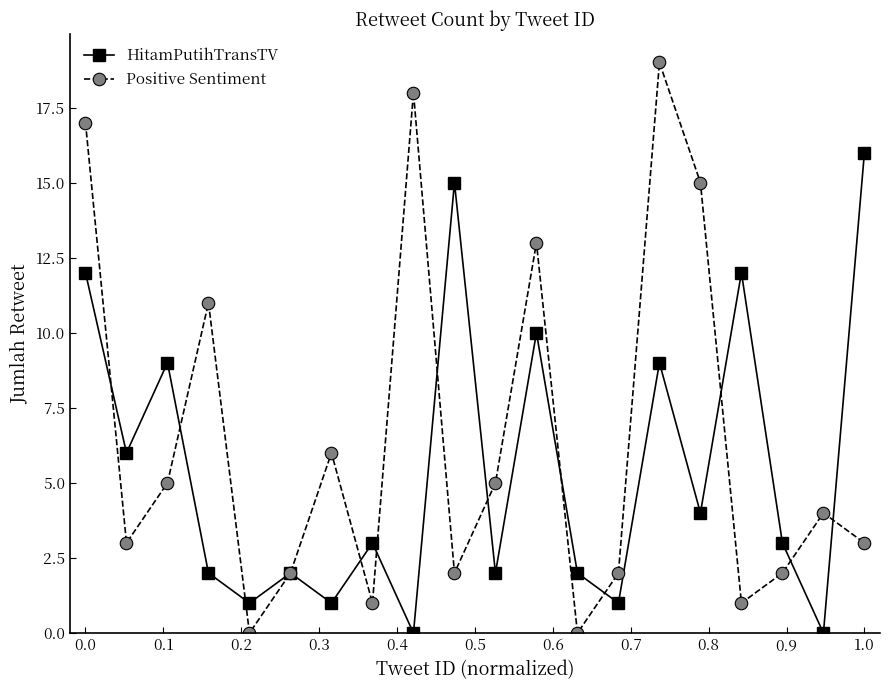

In Positive Sentiment, how many points are higher than both neighbors (excluding endpoints)?

6